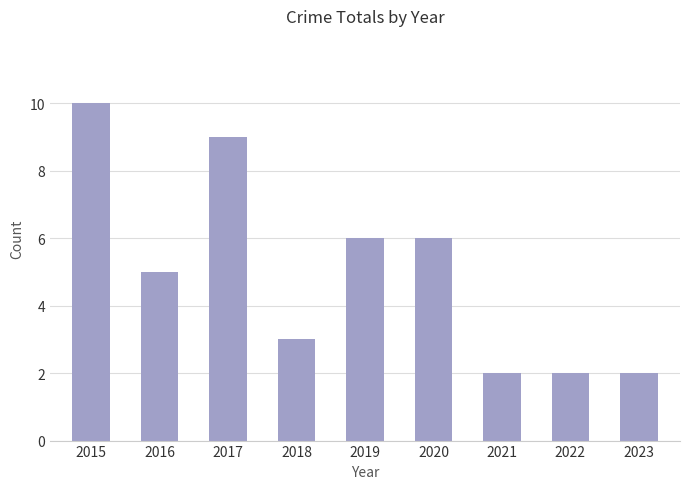

What is the minimum value shown in the chart?

2